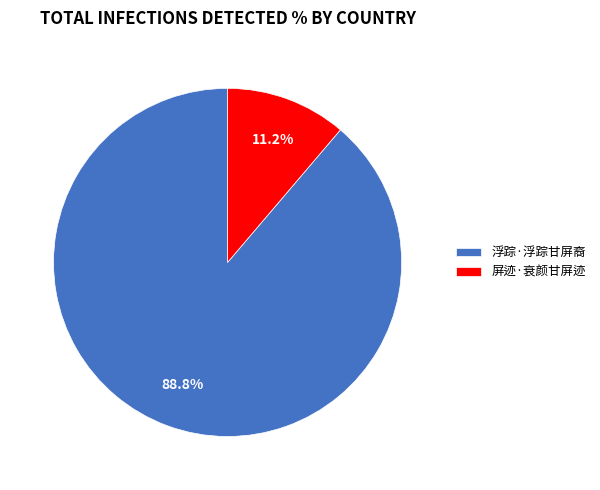

What is the total percentage of 浮踪·浮踪甘屏裔 and 屏迹·衰颜甘屏迹?

100.0%